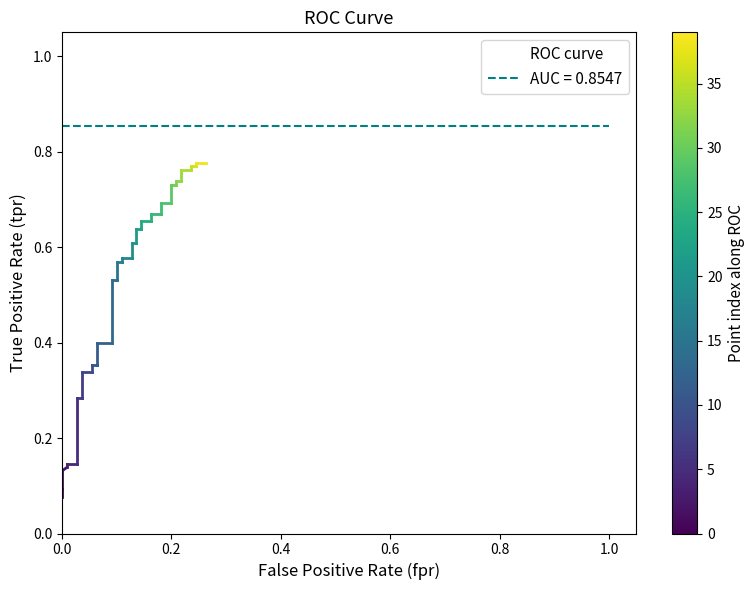

How many lines are shown in the chart?

1